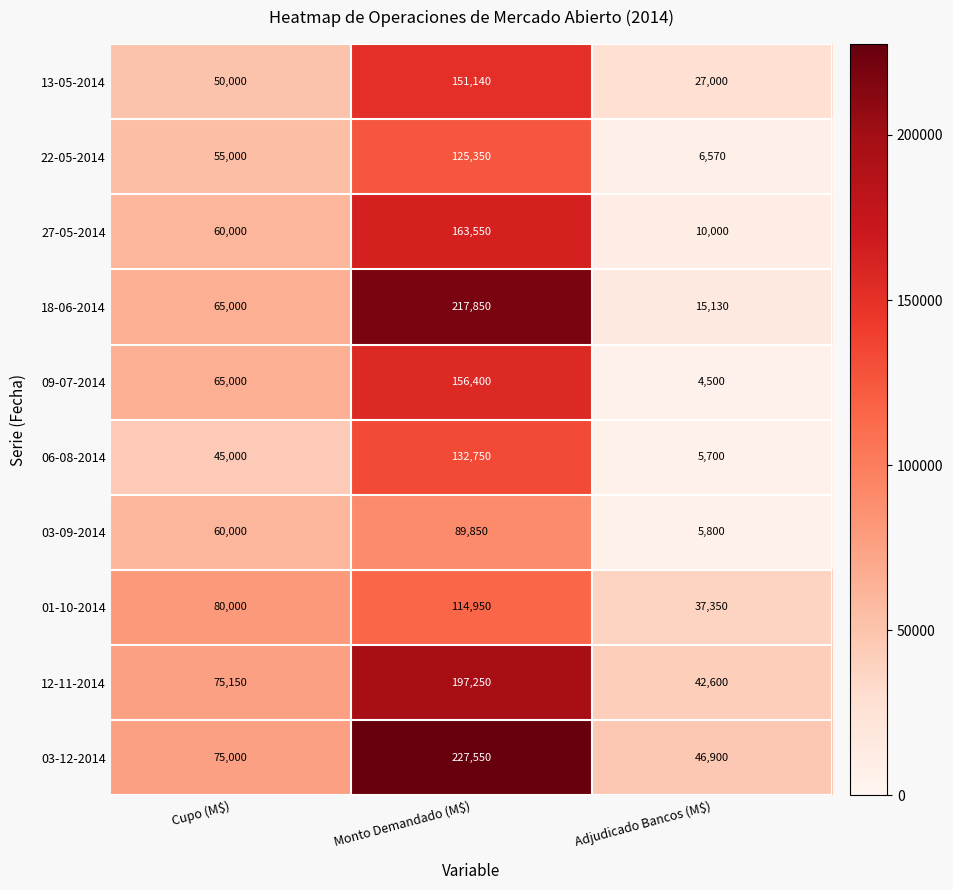

Is it true that 18-06-2014 equals 15130 at Adjudicado Bancos (M$)?

True